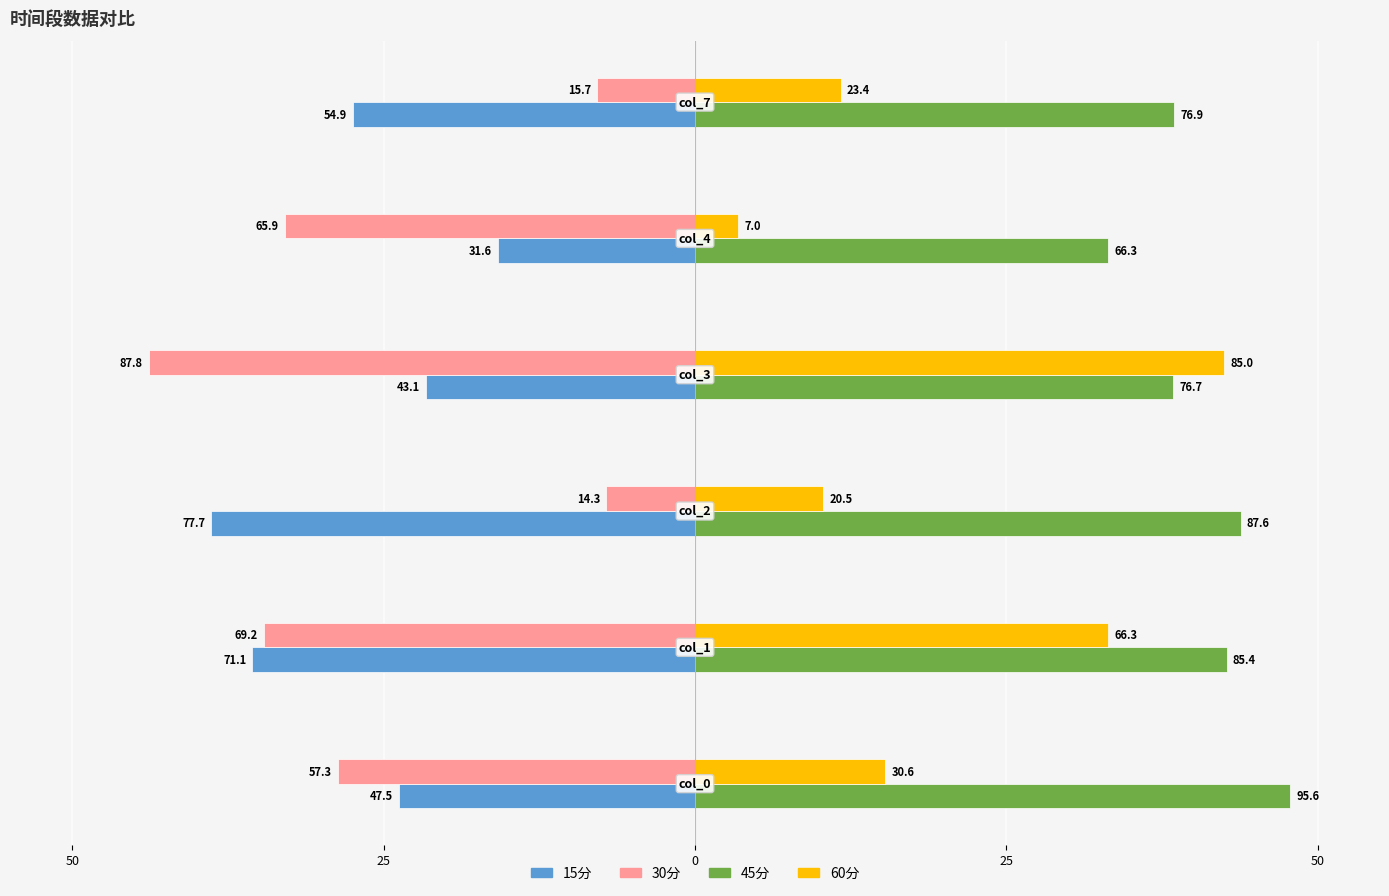

Reading left to right, what are all the values shown in this chart?

15分: -23.8	-35.5	-38.8	-21.6	-15.8	-27.5
30分: -28.7	-34.6	-7.1	-43.9	-32.9	-7.9
45分: 47.8	42.7	43.8	38.4	33.1	38.5
60分: 15.3	33.1	10.3	42.5	3.5	11.7